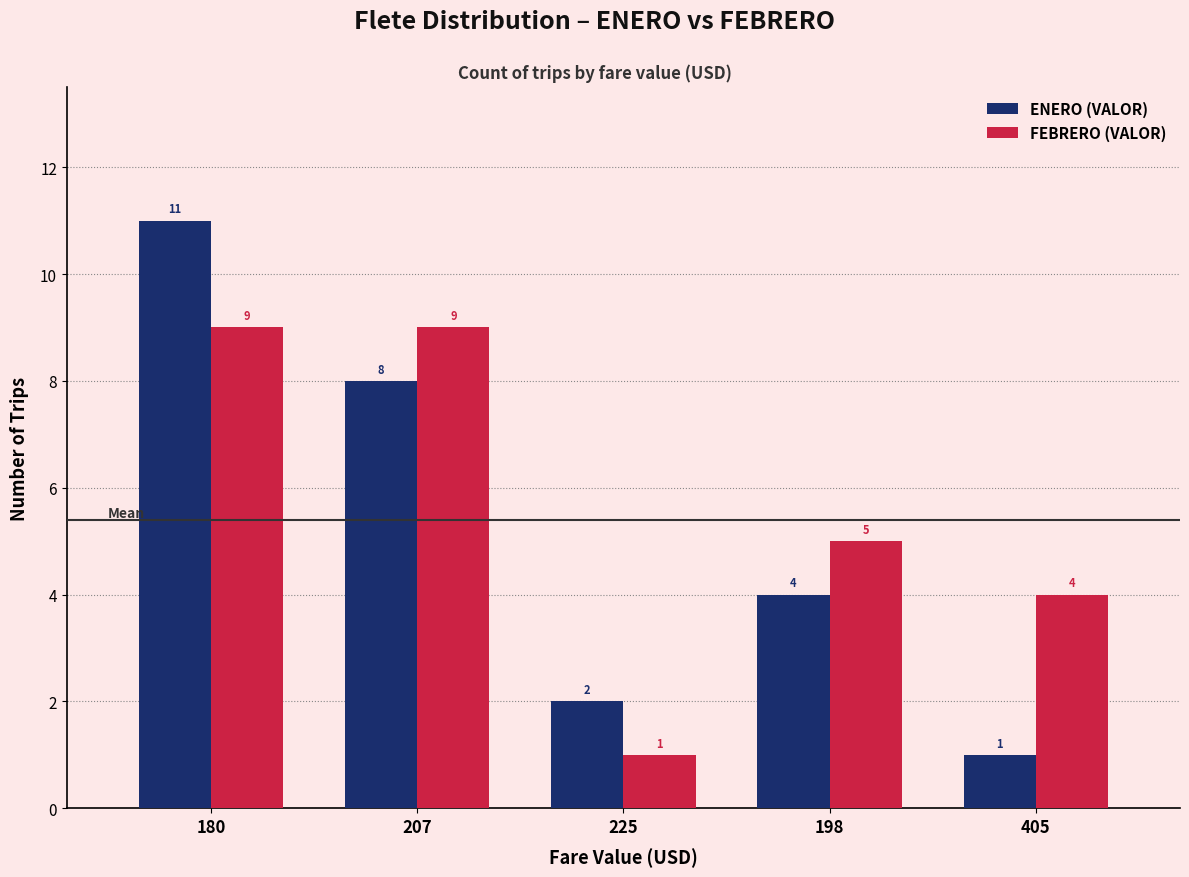

What is the average value of the FEBRERO (VALOR) series?

6